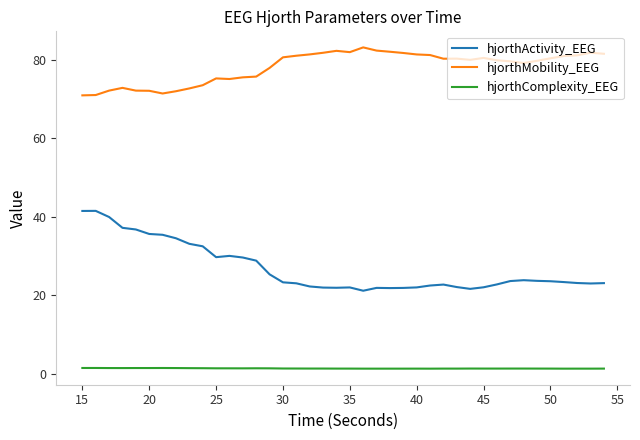

What is the lowest value of the hjorthMobility_EEG series?

70.9